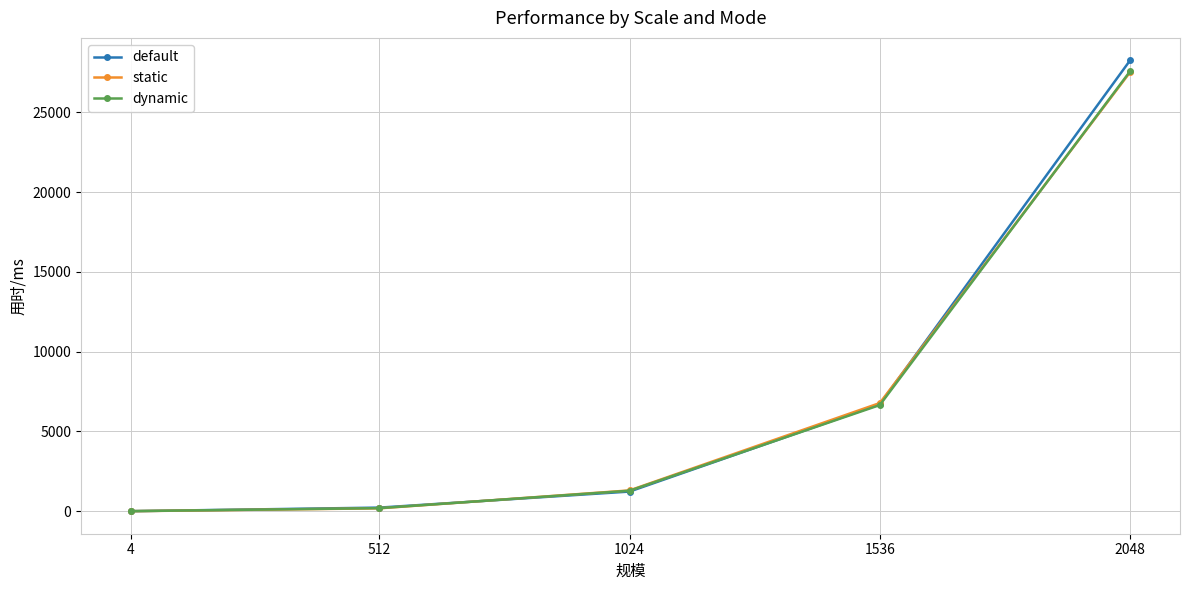

What is the value of the dynamic point at the 5th from the left?

27582.1